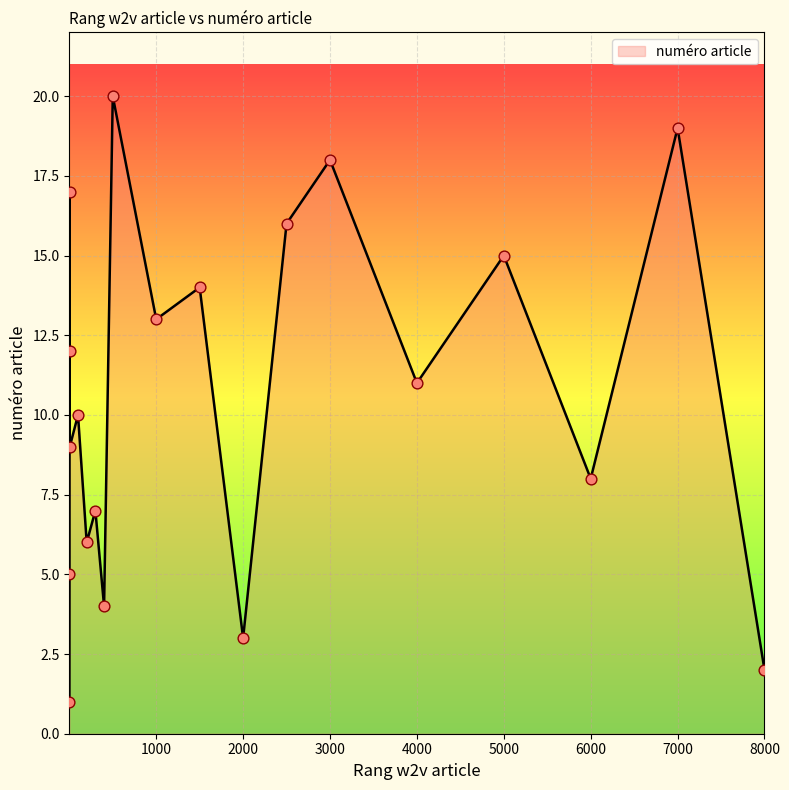

What is the greatest value displayed?

20